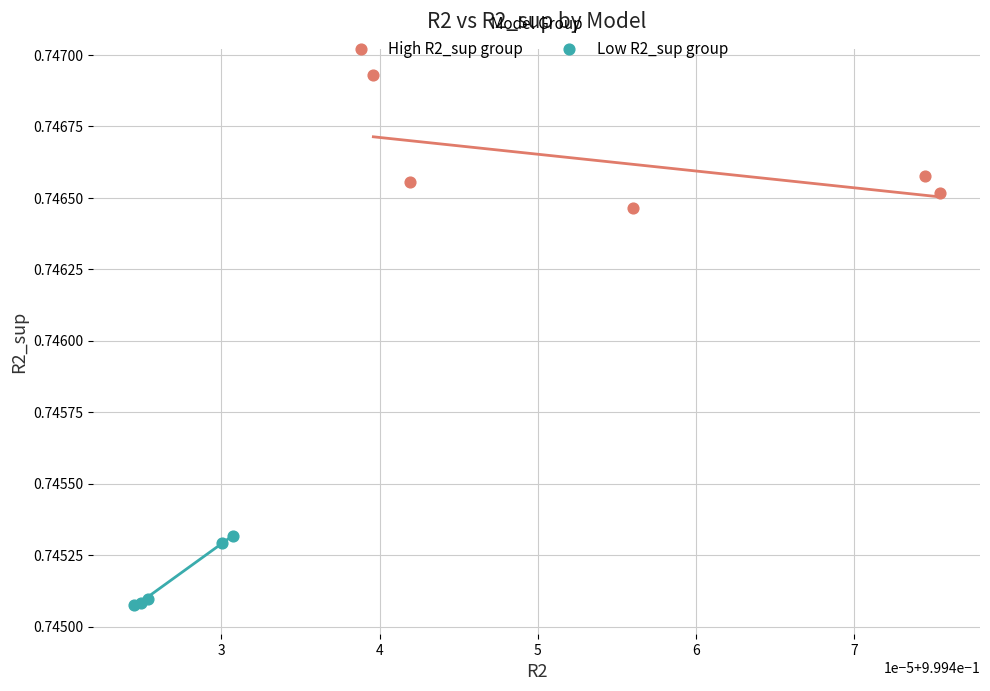

Which series has the largest Y range (max minus min)?

High R2_sup group